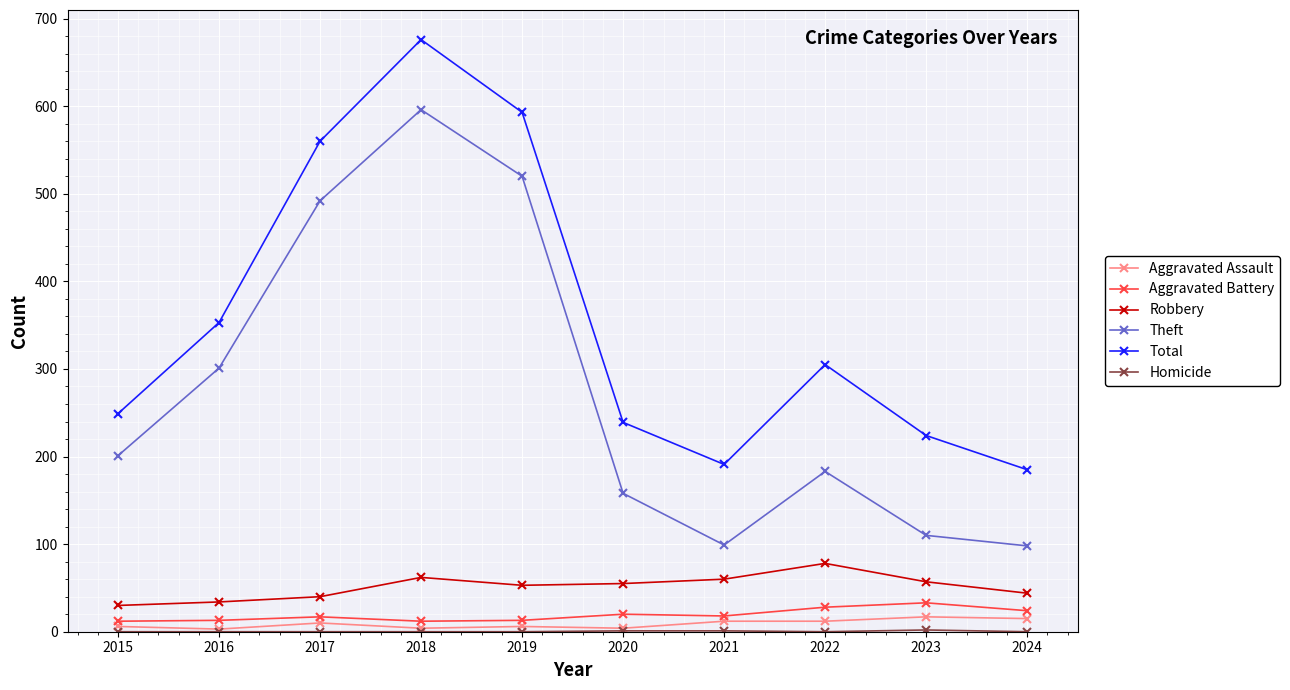

Where is the first local minimum for Total?

2021